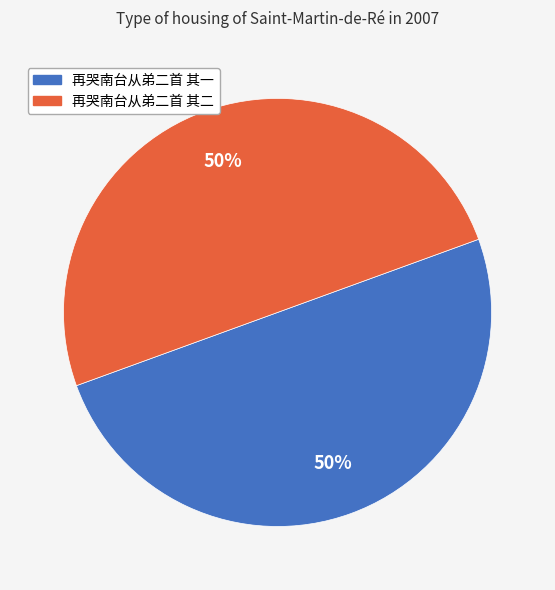

True or false: 再哭南台从弟二首 其二 accounts for 50% of the total.

True